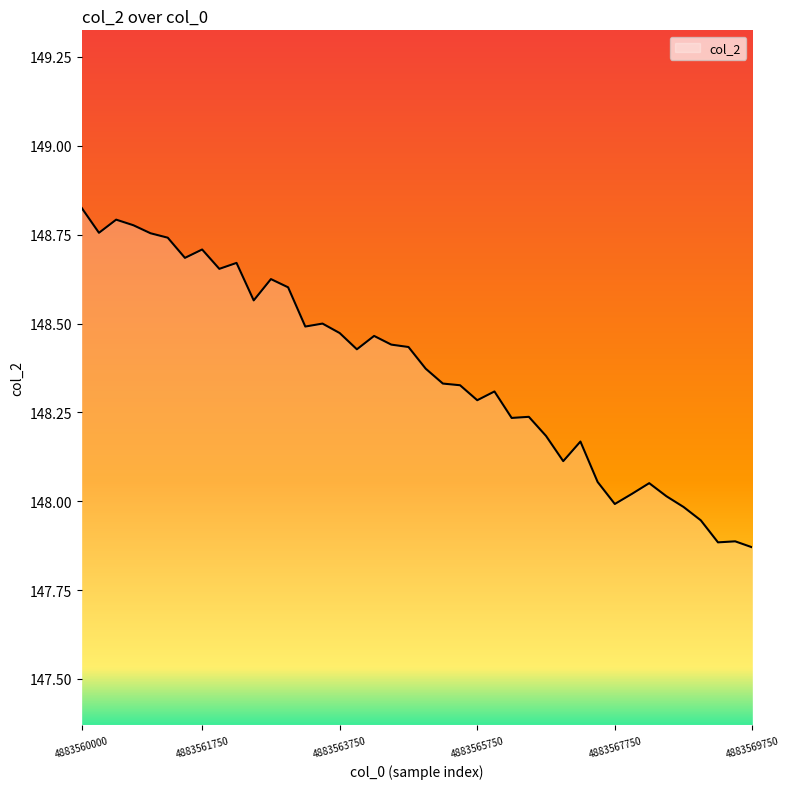

What is the difference between the maximum and minimum values?

1.0